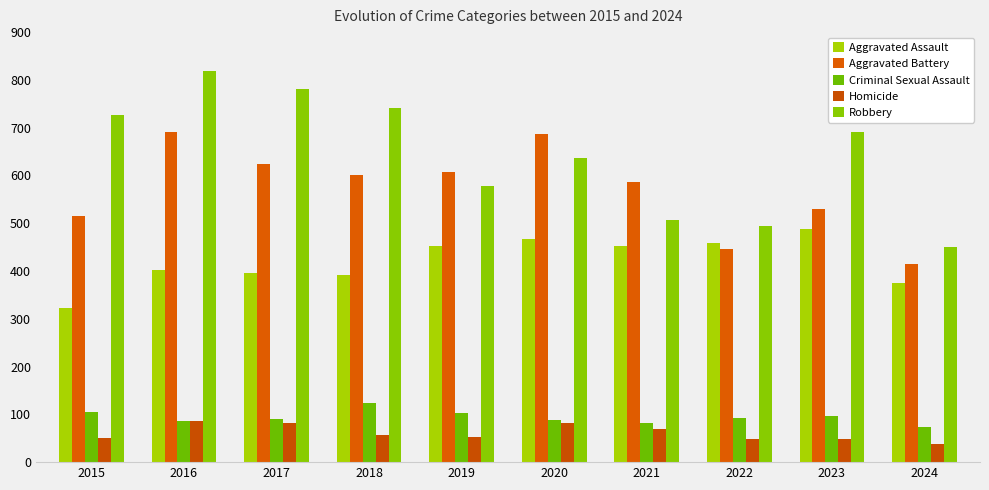

Reading left to right, list all the values displayed in this chart.

Aggravated Assault: 323	402	396	392	452	466	452	458	488	375
Aggravated Battery: 515	691	623	600	608	686	587	446	530	415
Criminal Sexual Assault: 105	87	91	123	102	89	81	93	97	74
Homicide: 50	87	82	56	53	81	69	49	48	39
Robbery: 726	819	780	741	577	637	506	495	690	450